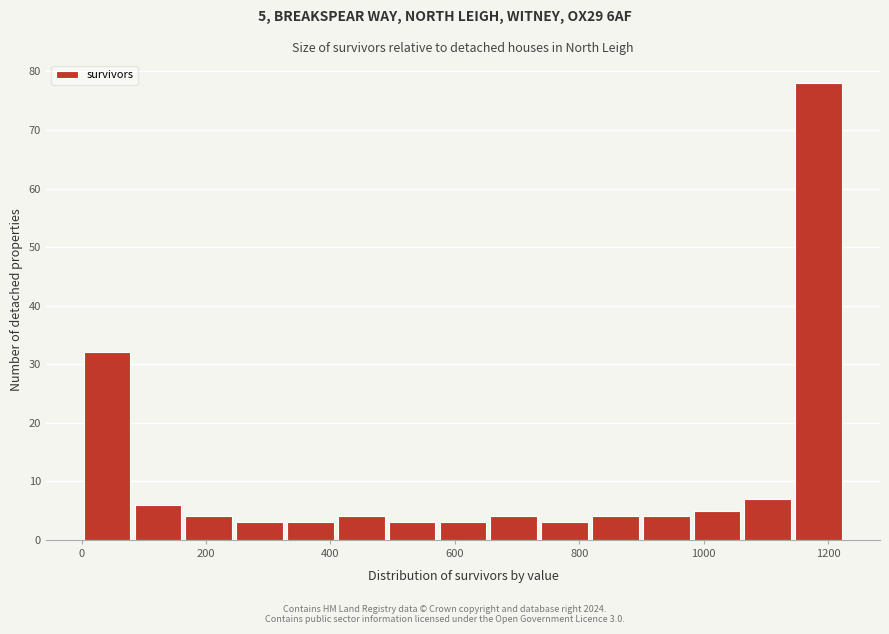

Over which range of the x-axis is the bar tallest?

1140 to 1220